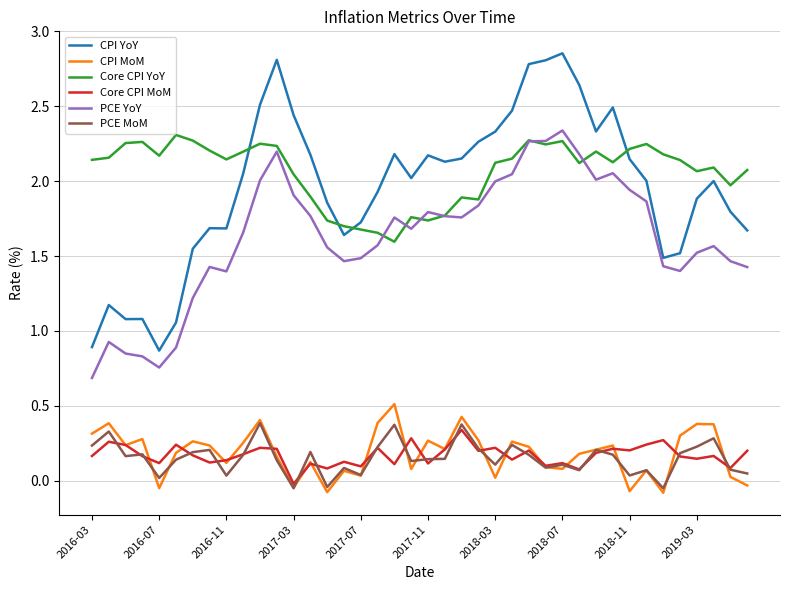

Does the chart display data point markers on the line(s)?

No